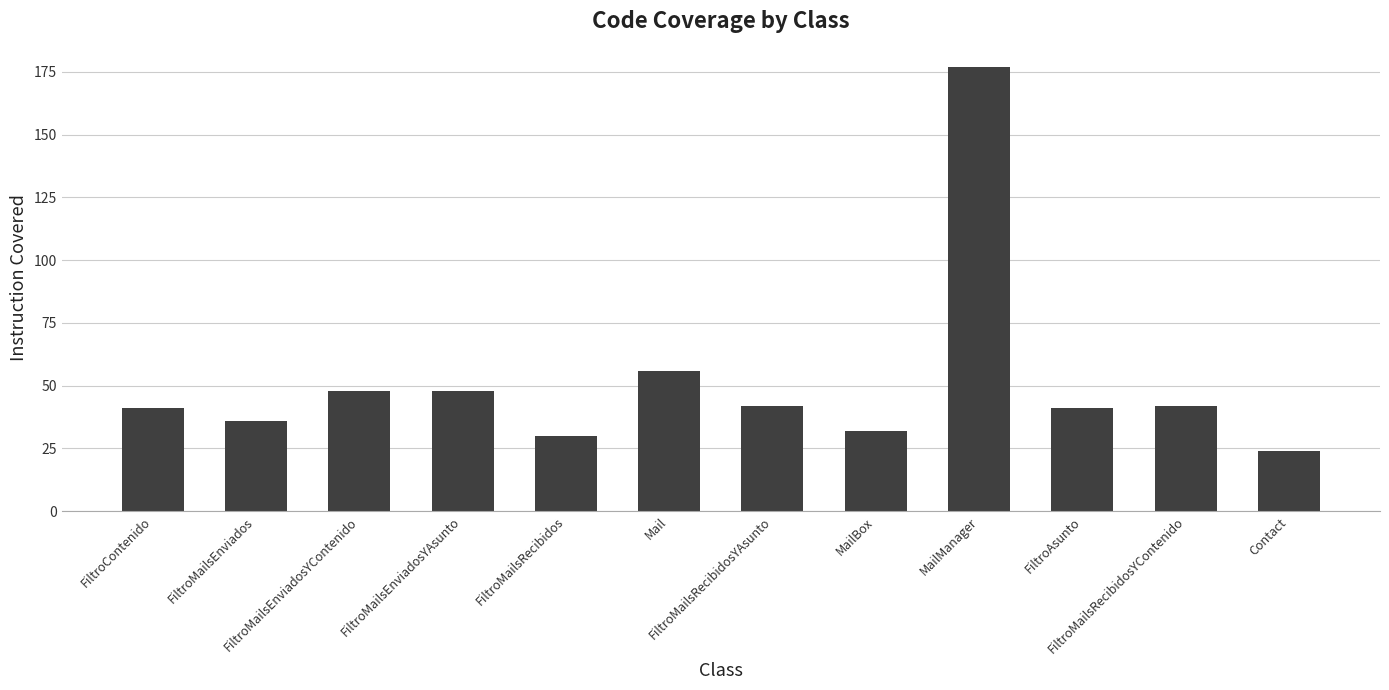

What is the difference between the maximum and minimum values?

153